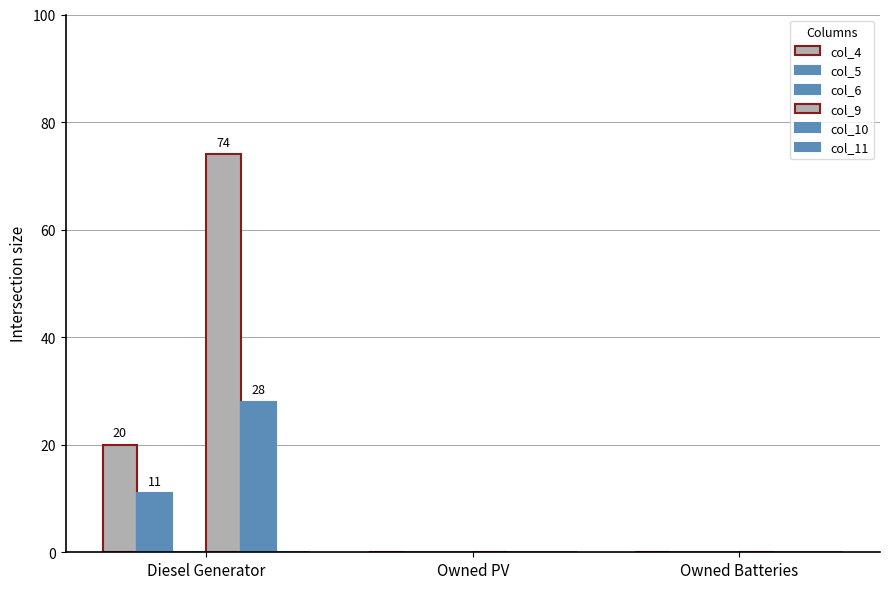

What position from the right is Owned PV?

2